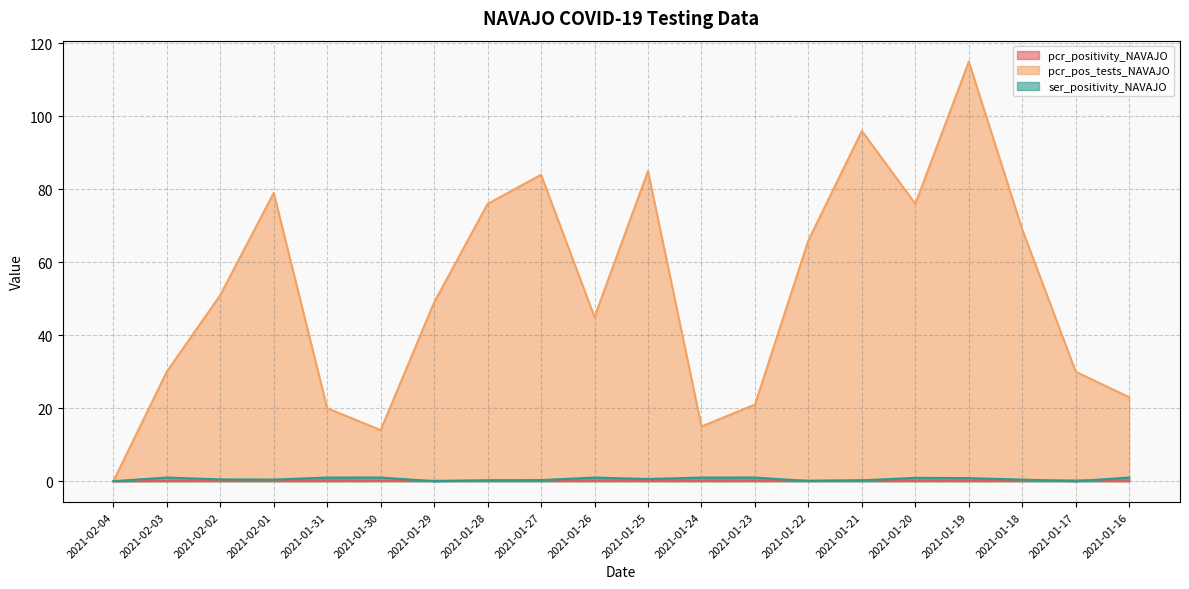

Reading left to right, extract all data points from this chart.

pcr_positivity_NAVAJO: 2021-02-04=0.0	2021-02-03=0.1	2021-02-02=0.1	2021-02-01=0.2	2021-01-31=0.2	2021-01-30=0.1	2021-01-29=0.1	2021-01-28=0.2	2021-01-27=0.2	2021-01-26=0.2	2021-01-25=0.2	2021-01-24=0.2	2021-01-23=0.2	2021-01-22=0.2	2021-01-21=0.2	2021-01-20=0.1	2021-01-19=0.2	2021-01-18=0.1	2021-01-17=0.2	2021-01-16=0.2
pcr_pos_tests_NAVAJO: 2021-02-04=0.0	2021-02-03=30.0	2021-02-02=51.0	2021-02-01=79.0	2021-01-31=20.0	2021-01-30=14.0	2021-01-29=49.0	2021-01-28=76.0	2021-01-27=84.0	2021-01-26=45.0	2021-01-25=85.0	2021-01-24=15.0	2021-01-23=21.0	2021-01-22=66.0	2021-01-21=96.0	2021-01-20=76.0	2021-01-19=115.0	2021-01-18=69.0	2021-01-17=30.0	2021-01-16=23.0
ser_positivity_NAVAJO: 2021-02-04=0.0	2021-02-03=1.0	2021-02-02=0.5	2021-02-01=0.4	2021-01-31=1.0	2021-01-30=1.0	2021-01-29=0.0	2021-01-28=0.2	2021-01-27=0.3	2021-01-26=1.0	2021-01-25=0.6	2021-01-24=1.0	2021-01-23=1.0	2021-01-22=0.1	2021-01-21=0.2	2021-01-20=0.9	2021-01-19=0.8	2021-01-18=0.4	2021-01-17=0.0	2021-01-16=1.0